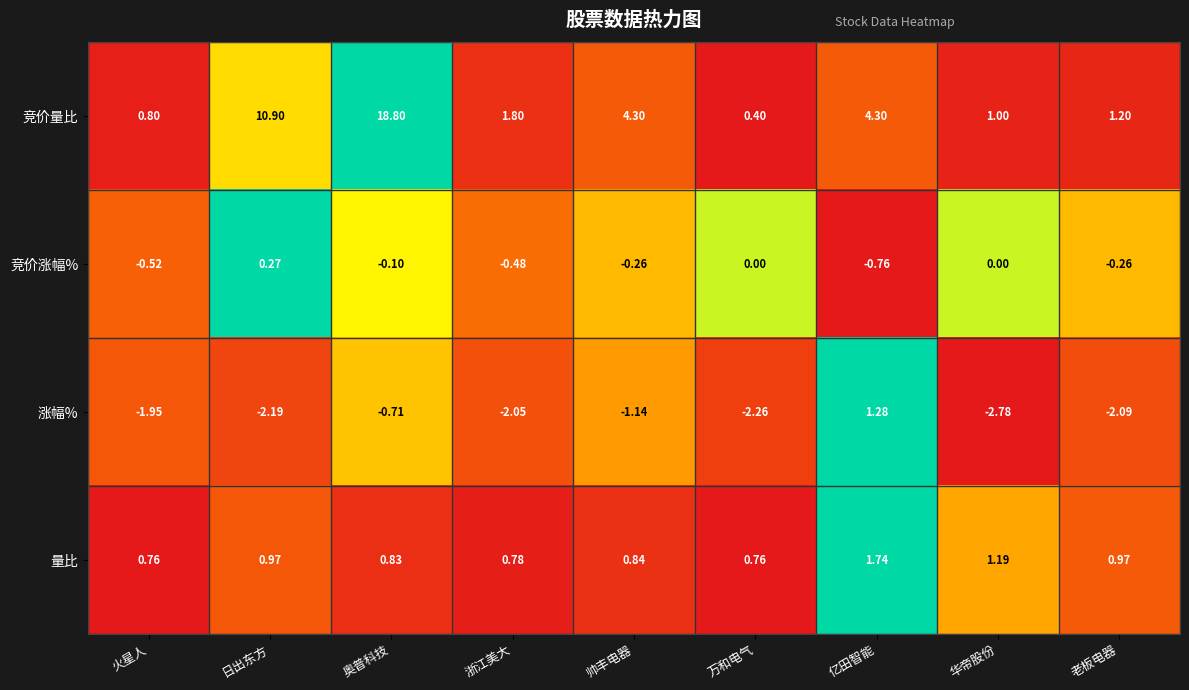

How many data points does each series have?

9